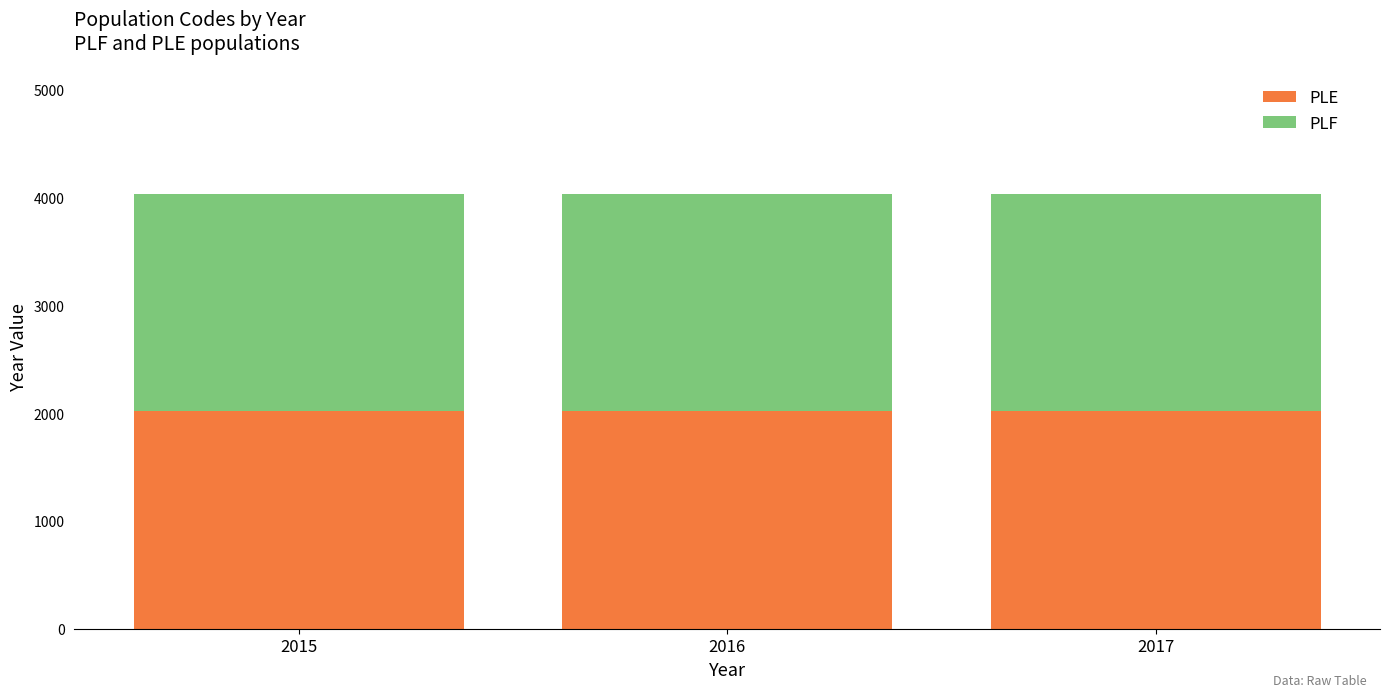

The PLE series shows 2830 at 2016. True or false?

False